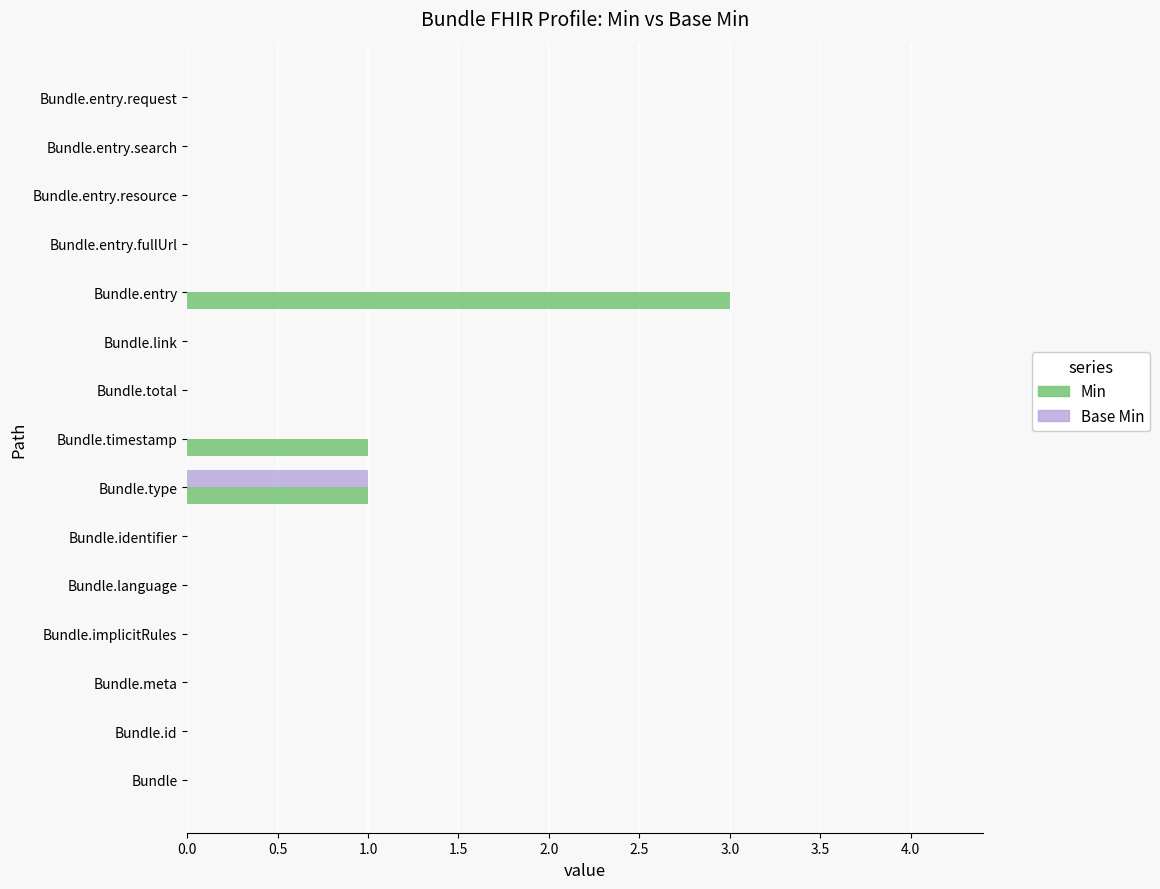

Which series has the largest total across all categories?

Min